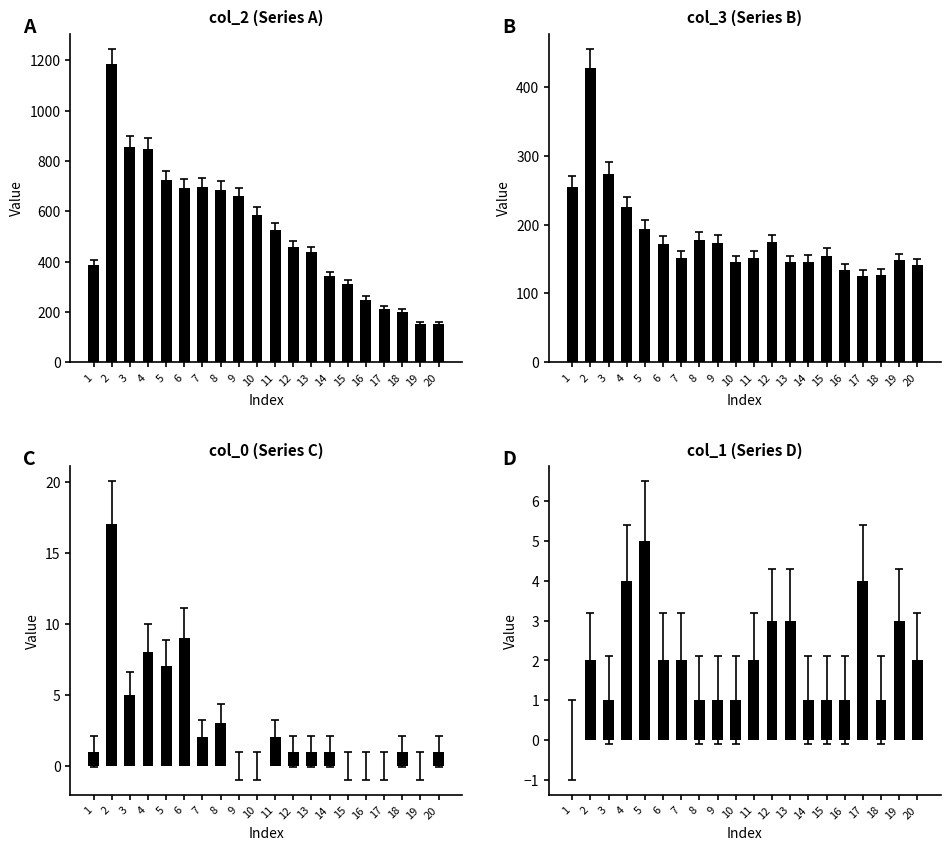

Which series changed the most between 5 and 17?

col_2 (Series A)